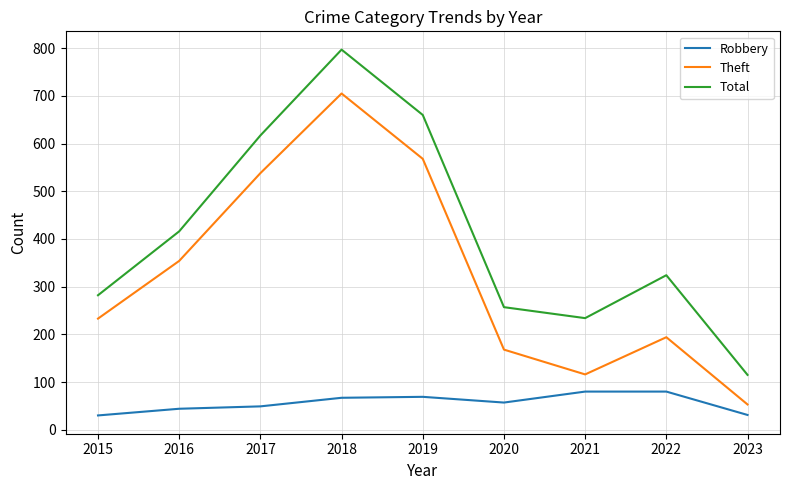

Where is Total nearest to the value 456?

2016